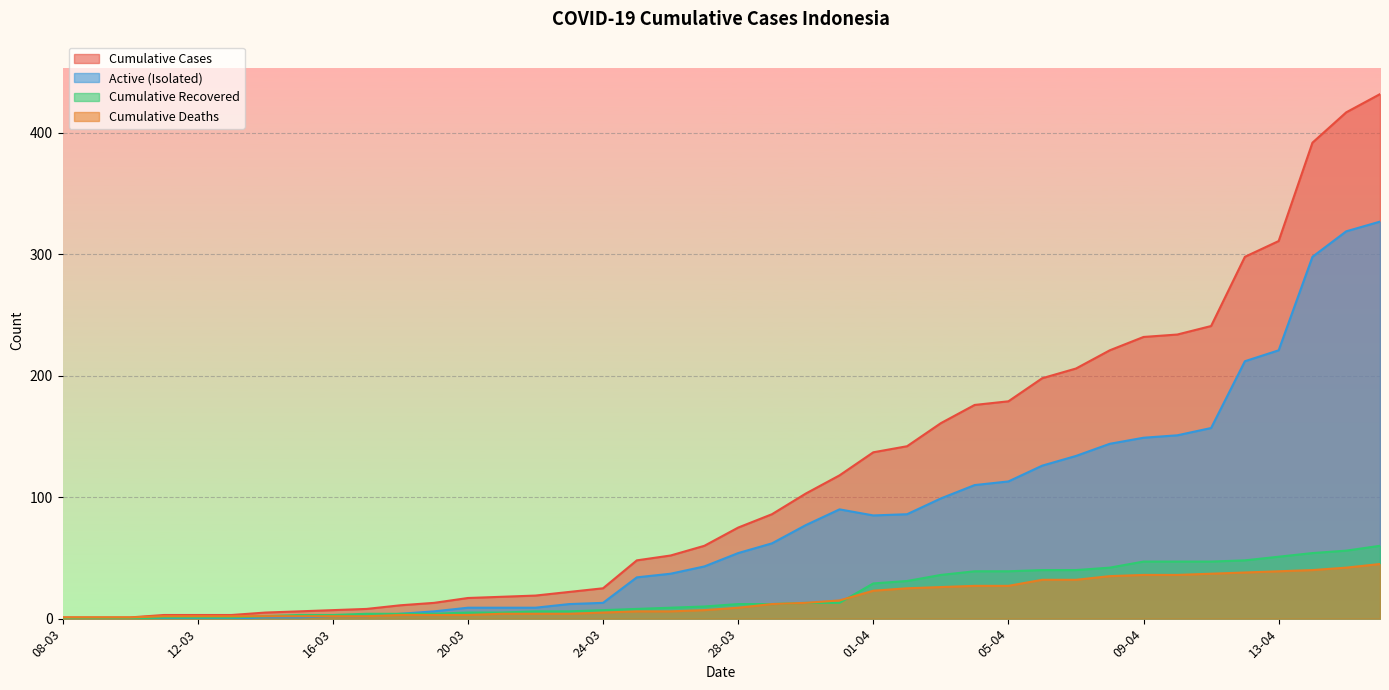

Does the chart display data point markers on the line(s)?

No